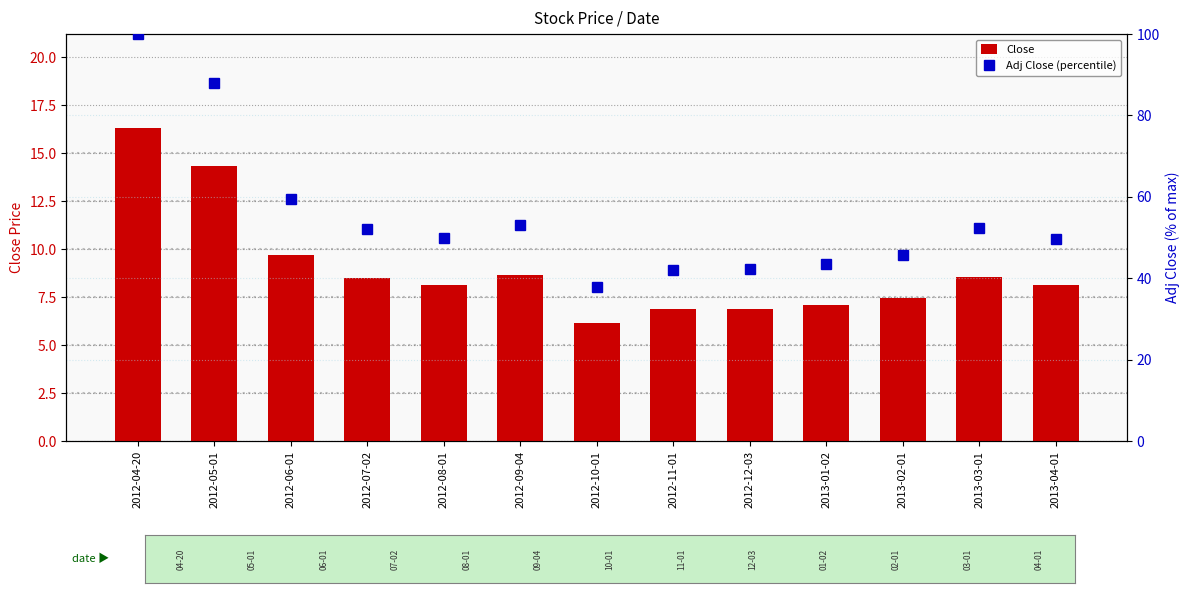

Is it true that Adj Close (percentile) equals 75.8 at 2012-09-04?

False